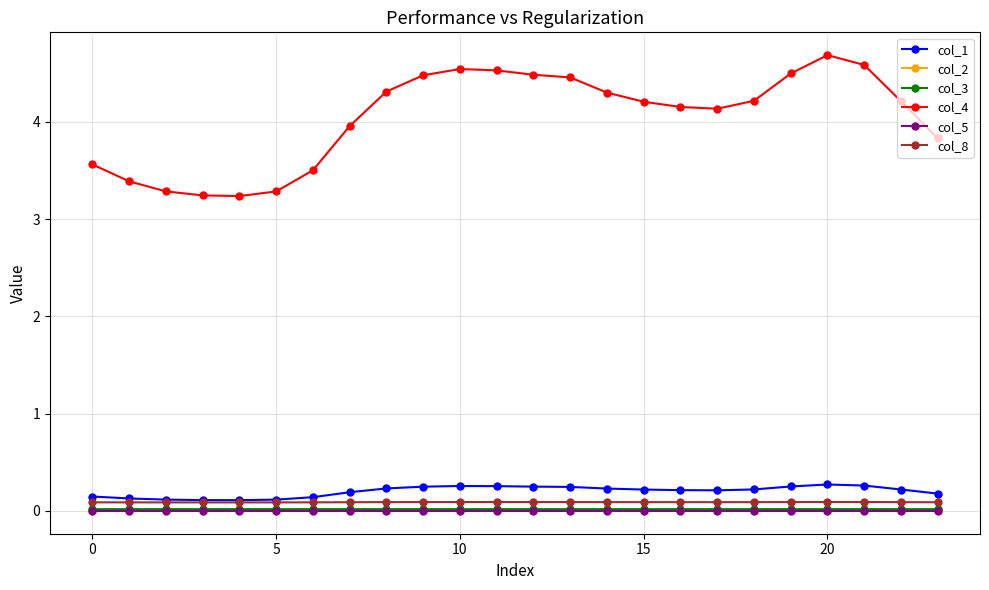

Which series has the largest total across all categories?

col_4